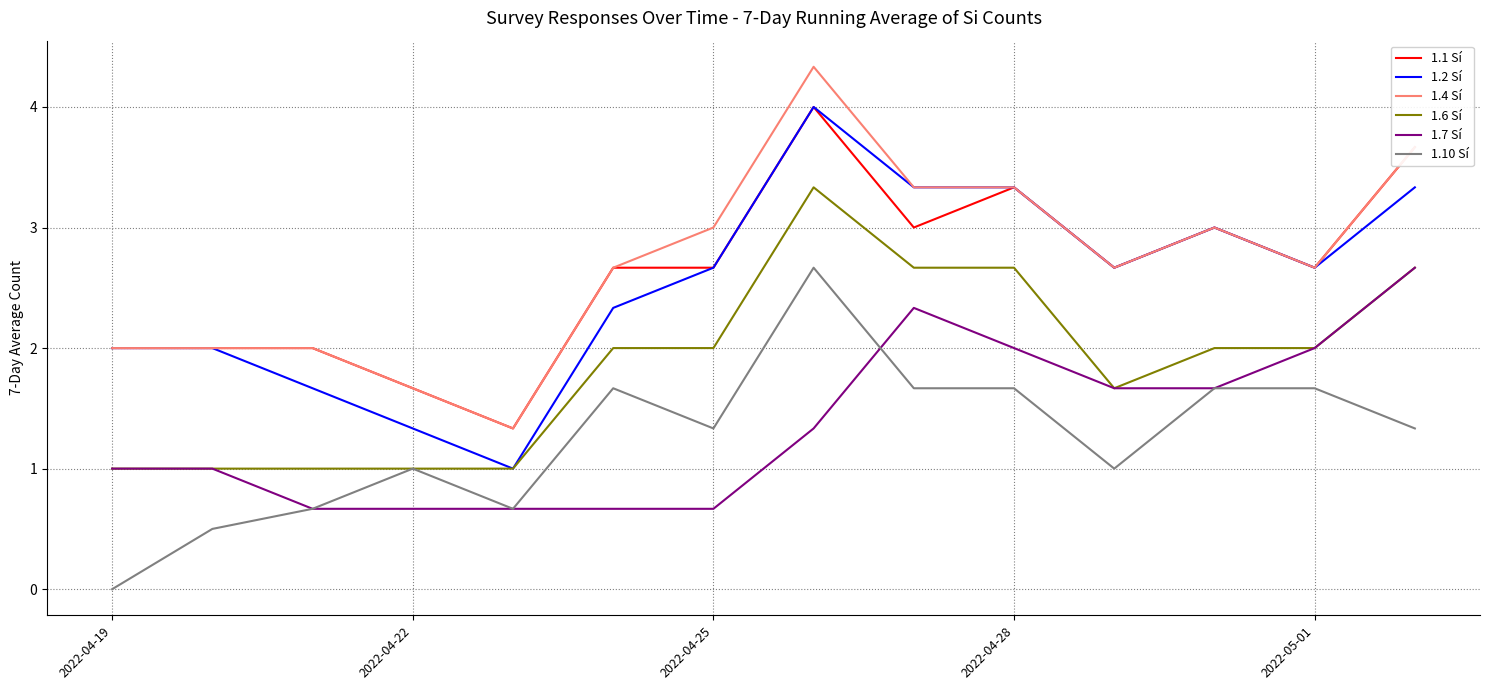

What is the average value of the 1.6 Sí series?

1.9